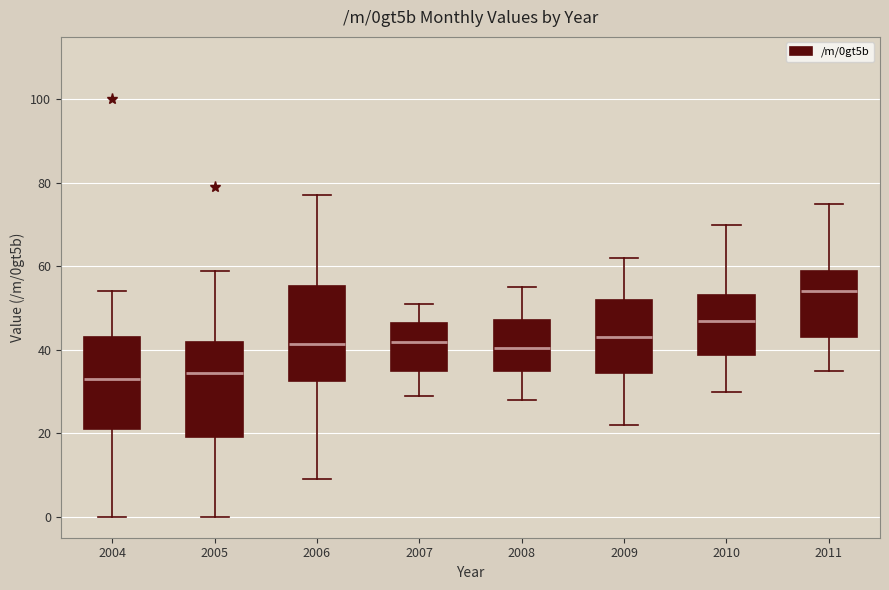

Where does the median line of the box at x = 2011 sit on the y-axis? The values are not printed on the chart, so give them approximately, as read against the axis.

54